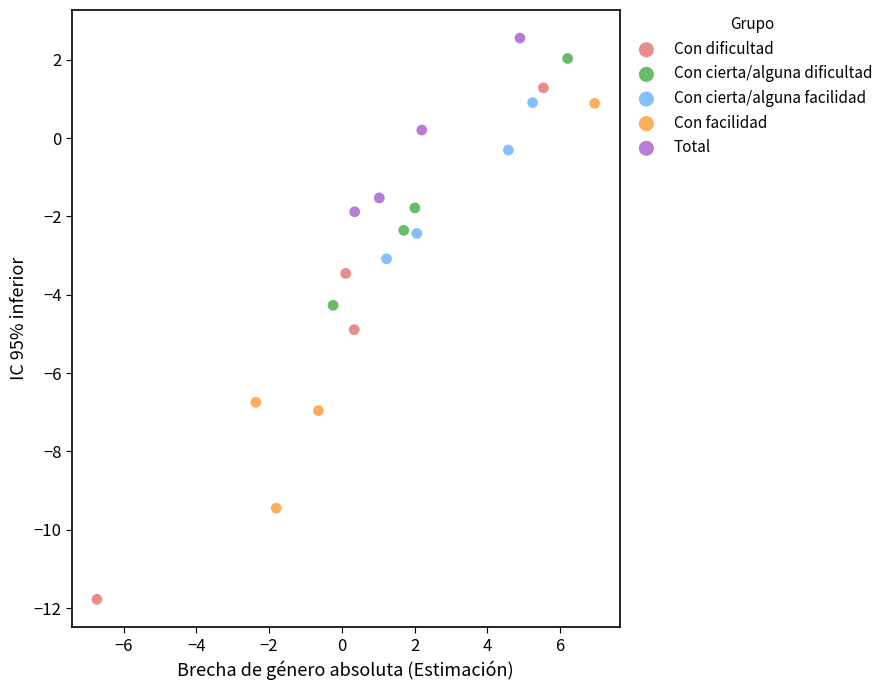

Which series contains the lowest Y value?

Con dificultad